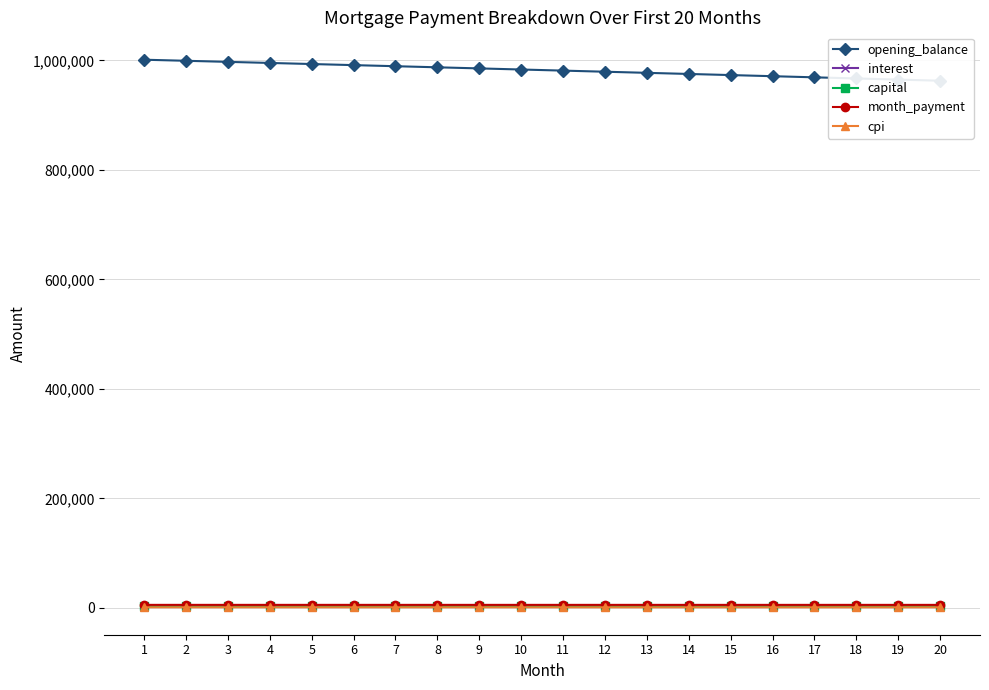

What is the minimum value shown in the chart?

1199.5